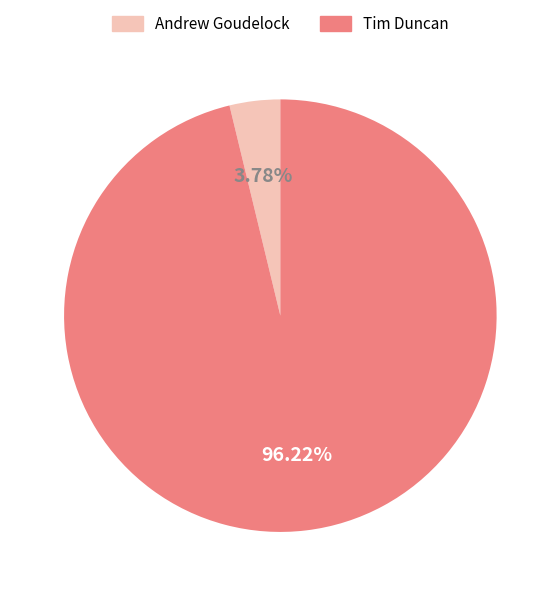

To the nearest percent, what is the combined percentage of Tim Duncan and Andrew Goudelock?

100%